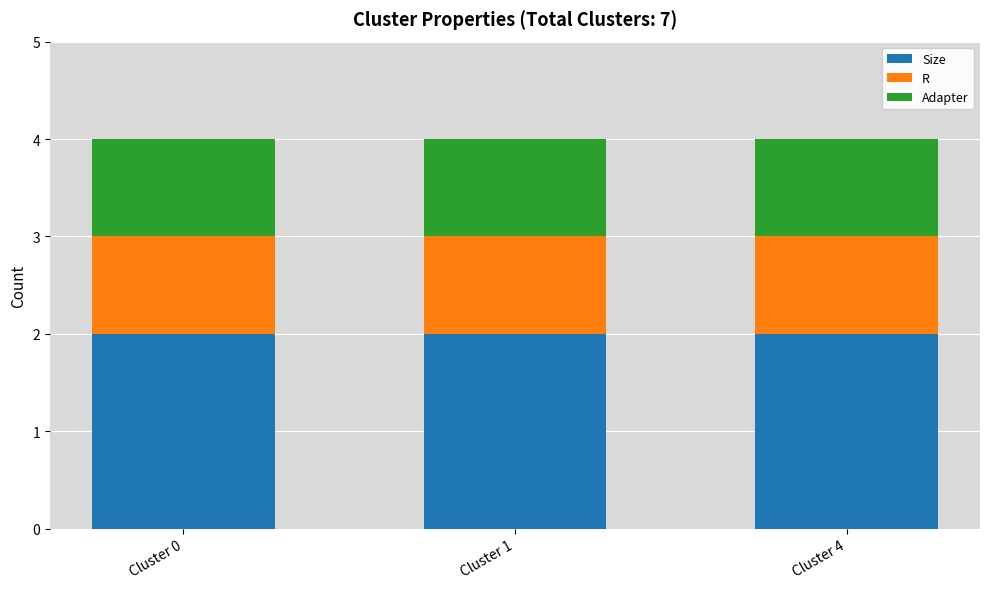

The value of Size at Cluster 0 is 2. True or false?

True